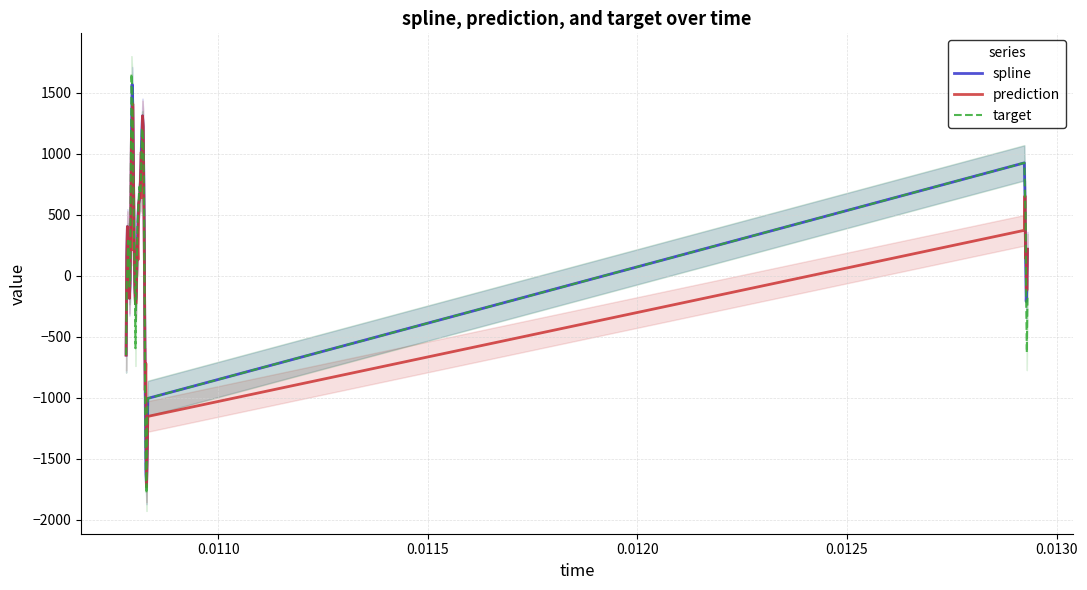

What is the highest value of the target series?

1654.7